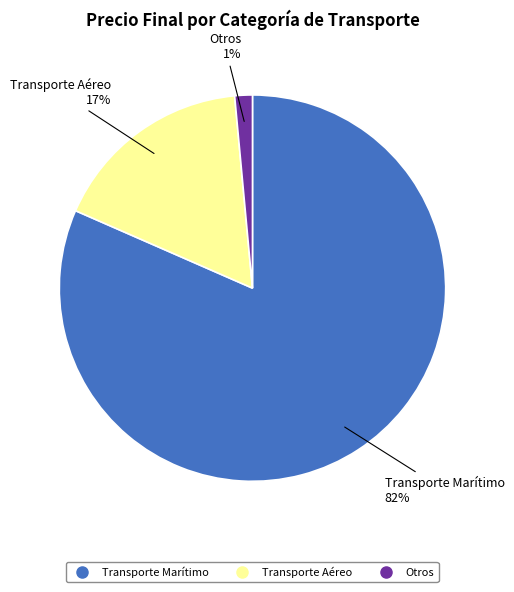

To the nearest percent, what is the average slice percentage?

33%